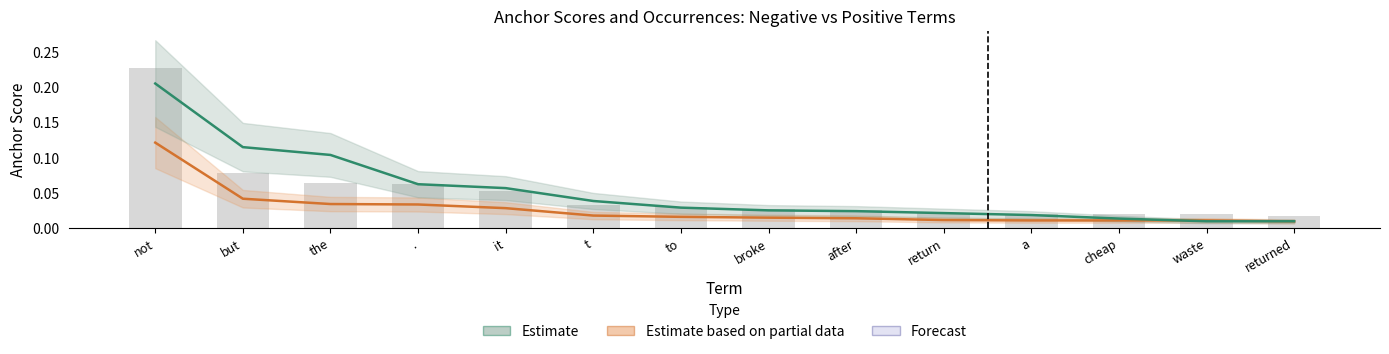

What is the difference between the maximum and second lowest values in the negative anchor score series?

0.1